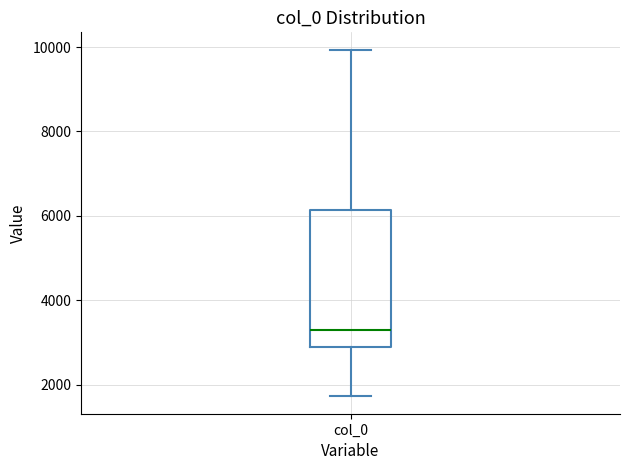

Transcribe this box plot: give where the median line is, the range the box spans, and where the two whiskers end, as read against the y-axis. The values are not printed on the chart, so give them approximately, as read against the axis.

median 3200, box 3000 to 6200, whiskers 1800 to 10000